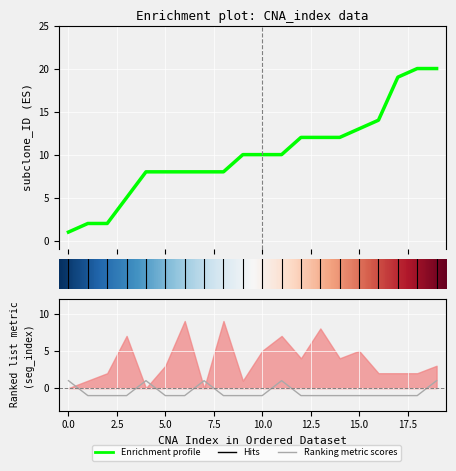

Reading left to right, list all the values displayed in this chart.

subclone_ID: 1	2	2	5	8	8	8	8	8	10	10	10	12	12	12	13	14	19	20	20
change: 1	-1	-1	-1	1	-1	-1	1	-1	-1	-1	1	-1	-1	-1	-1	-1	-1	-1	1